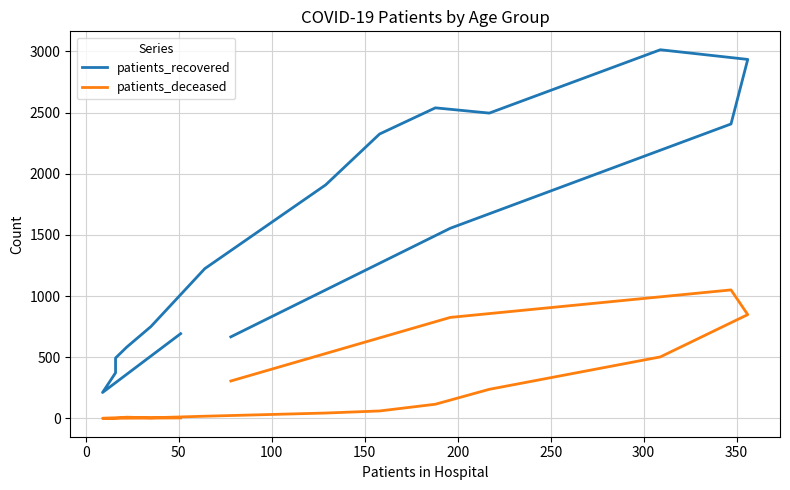

How many lines are shown in the chart?

2